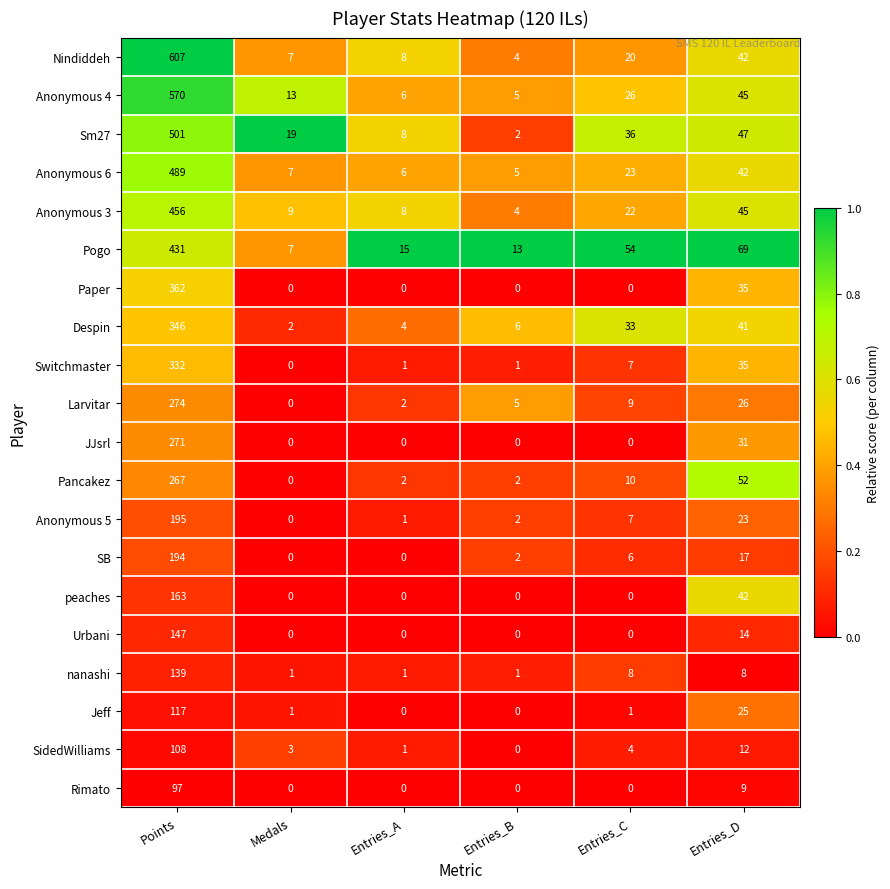

How many series are shown in this chart?

20